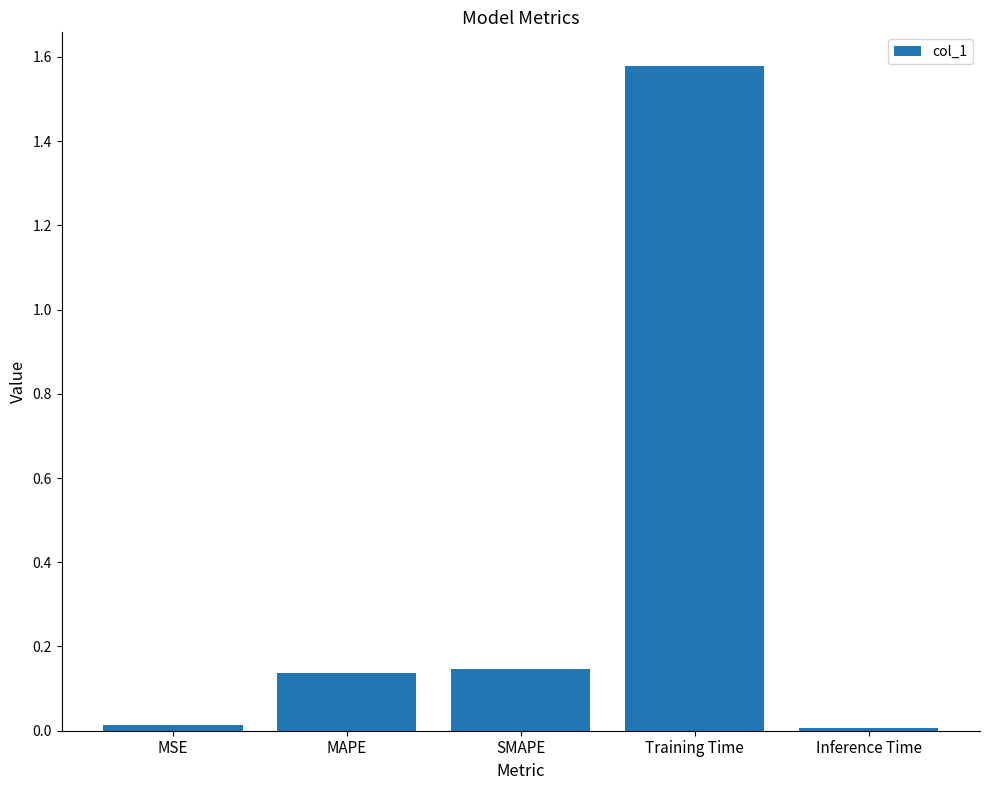

True or false: the data shows 0.2 at MAPE.

False